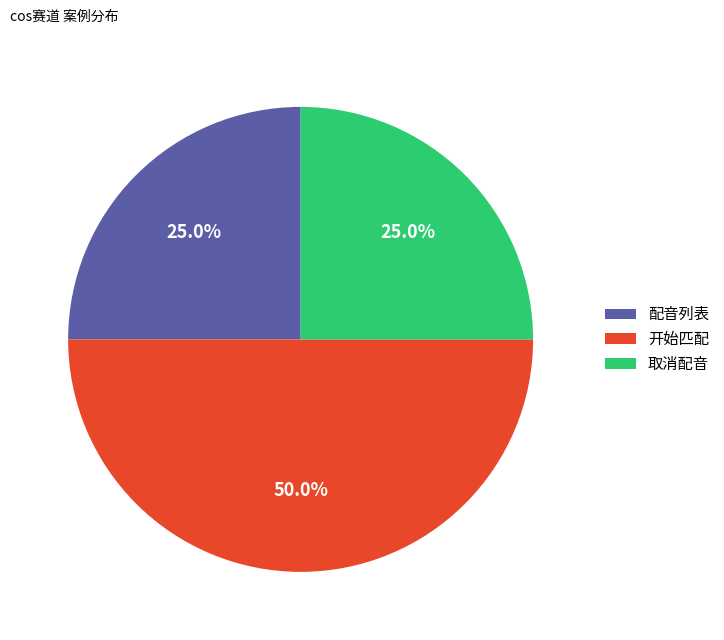

What is the largest slice in the pie chart?

开始匹配